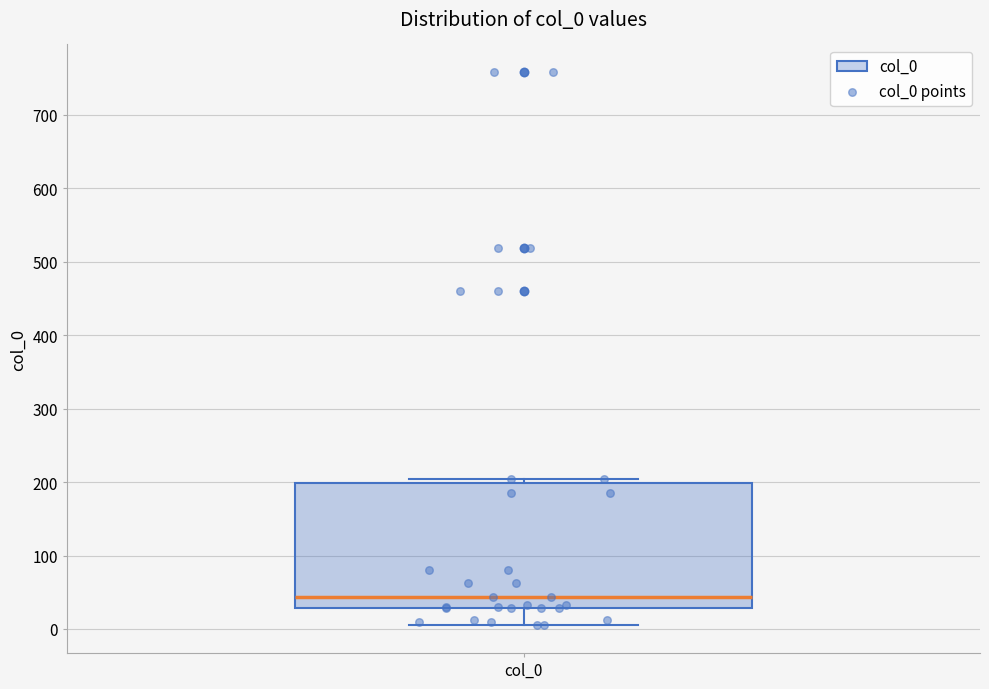

Read this box plot against the y-axis: the position of the median line, the range covered by the box, and the ends of both whiskers. The values are not printed on the chart, so give them approximately, as read against the axis.

median 40, box 30 to 200, whiskers 10 to 200 (just above the box's upper edge)